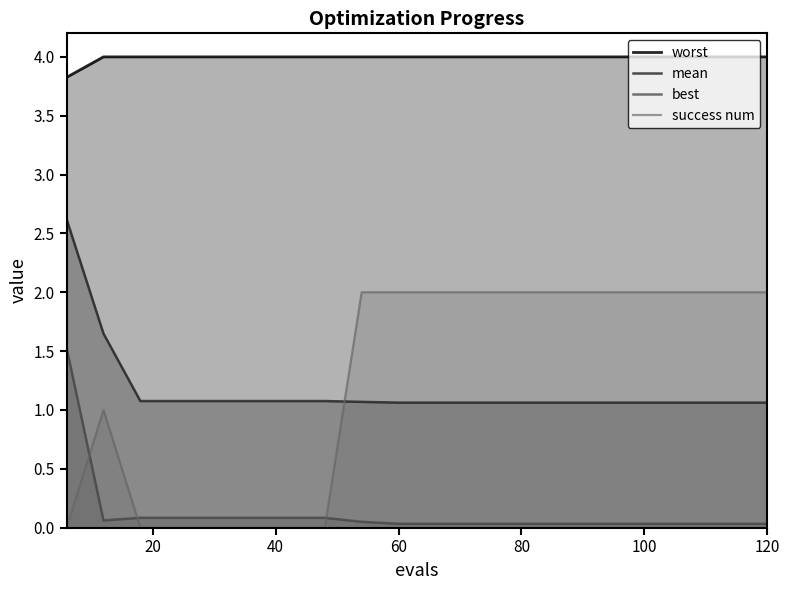

Rank the series by their maximum value, from lowest to highest.

best, success num, mean, worst